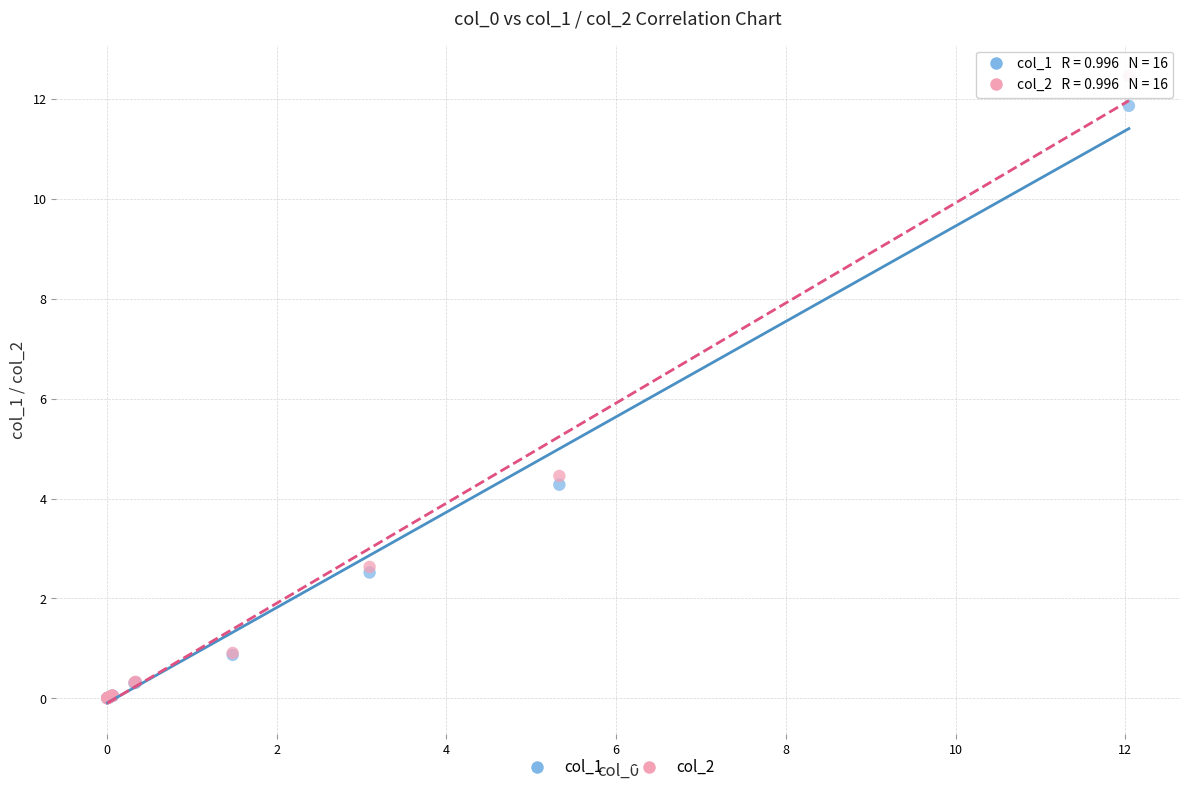

Which series has the largest Y range (max minus min)?

col_2